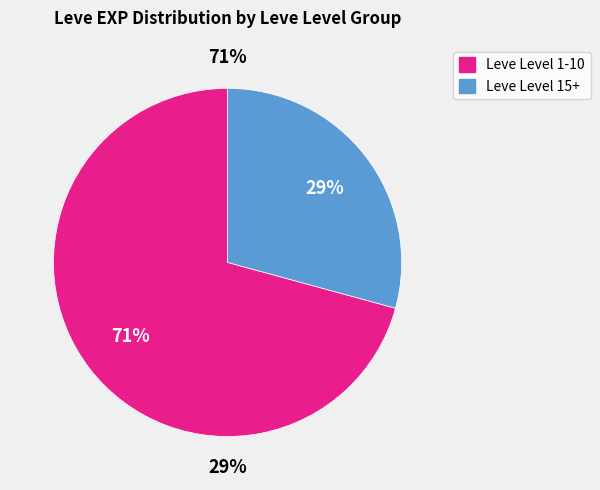

Is Spears and Sorcery the majority of the pie?

No